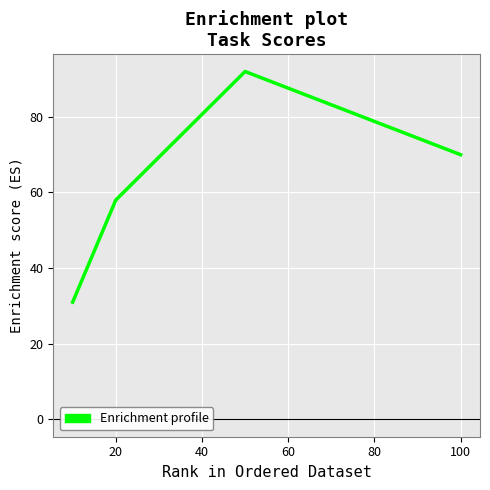

What is the minimum value shown in the chart?

31